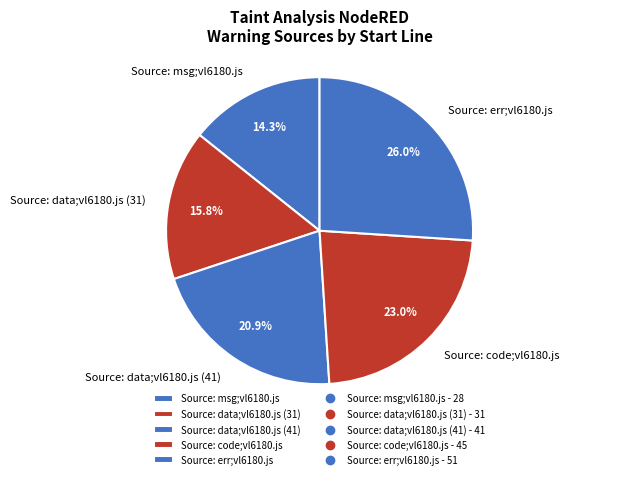

Rank the categories by value from highest to lowest.

Source: err;vl6180.js, Source: code;vl6180.js, Source: data;vl6180.js (41), Source: data;vl6180.js (31), Source: msg;vl6180.js